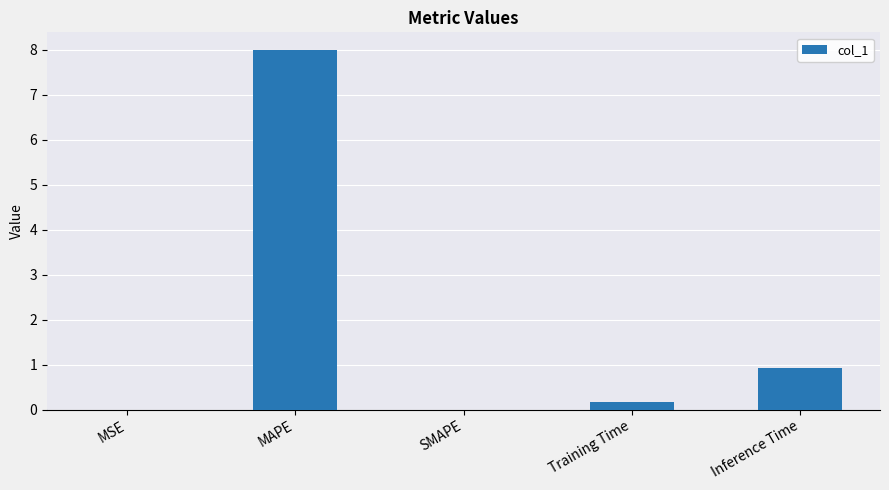

The chart shows a value of 0.0 at MSE. True or false?

True